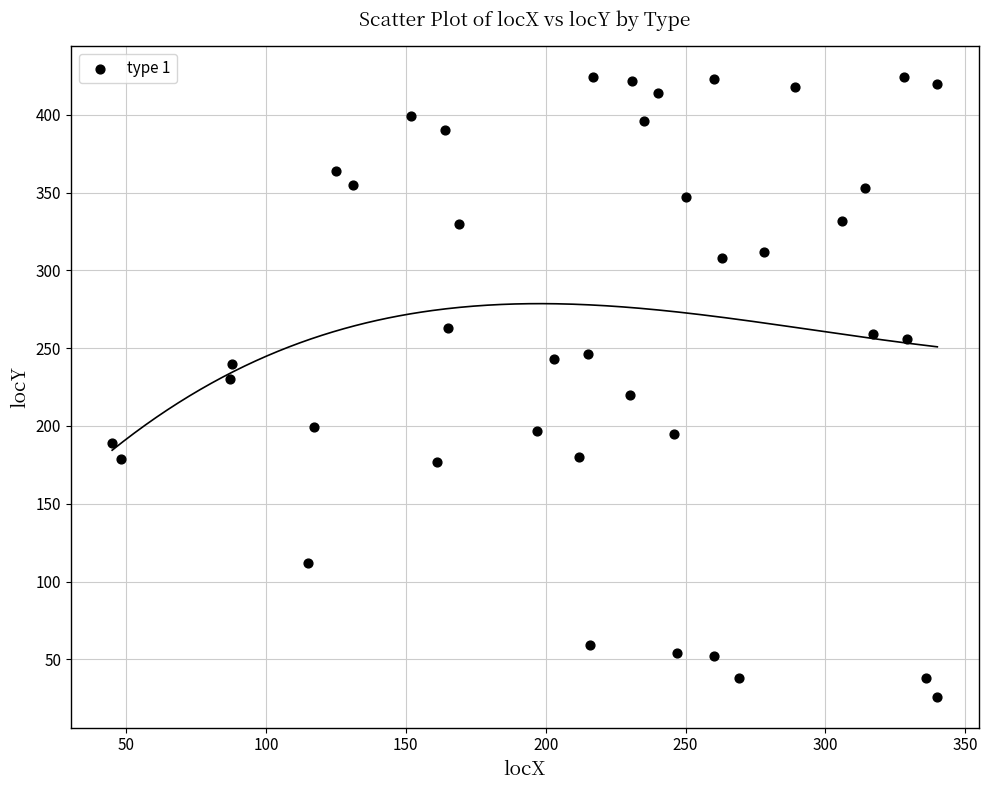

What is the range of X values (max minus min)?

295